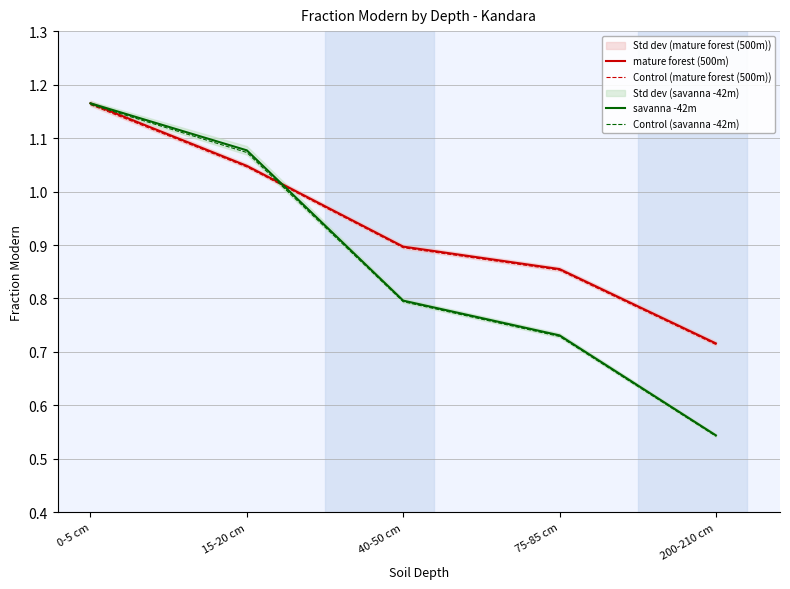

Between 0-5 cm and 200-210 cm, which is larger?

0-5 cm